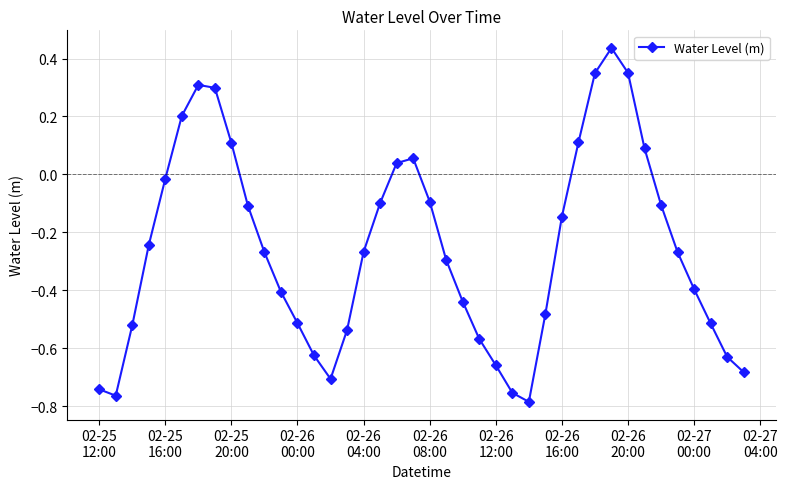

What is the sum of all values?

-10.3